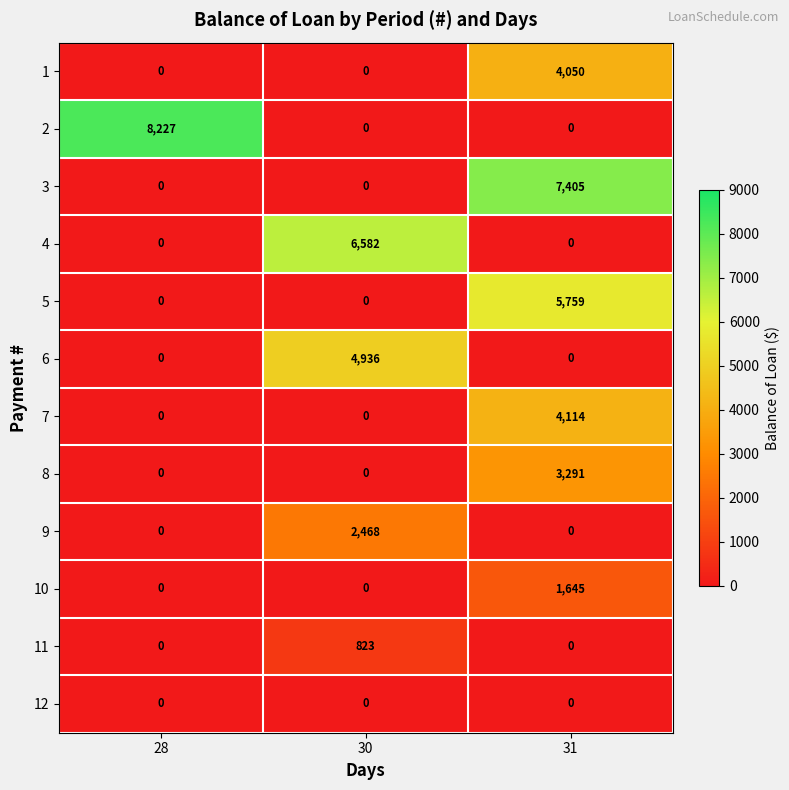

Count the number of data series in this chart.

12